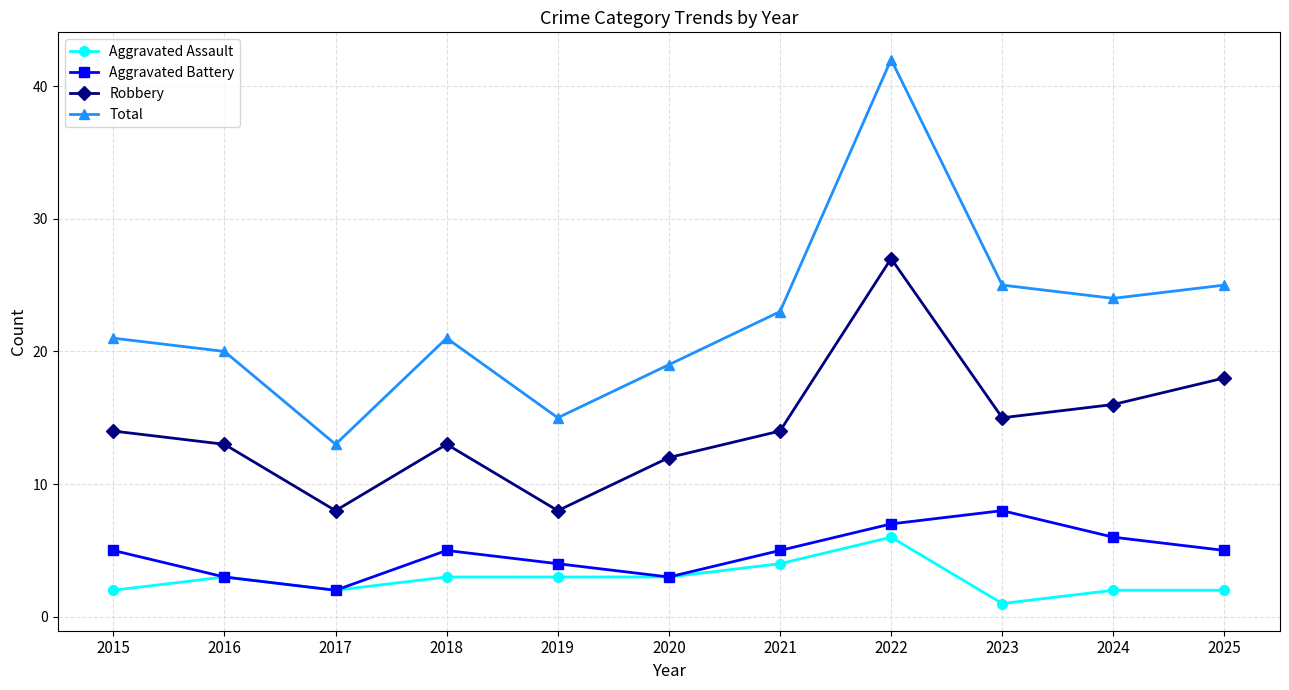

What is the approximate value of Total at 2020?

19